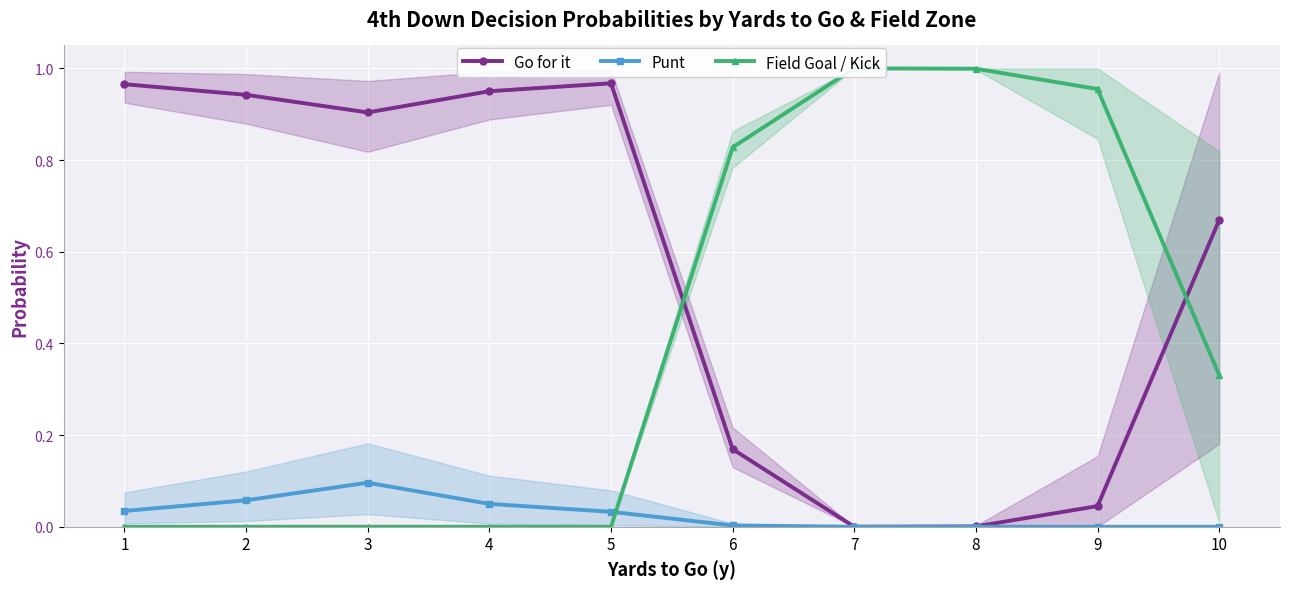

At 5, list the series in order from smallest to largest.

Field Goal / Kick, Punt, Go for it